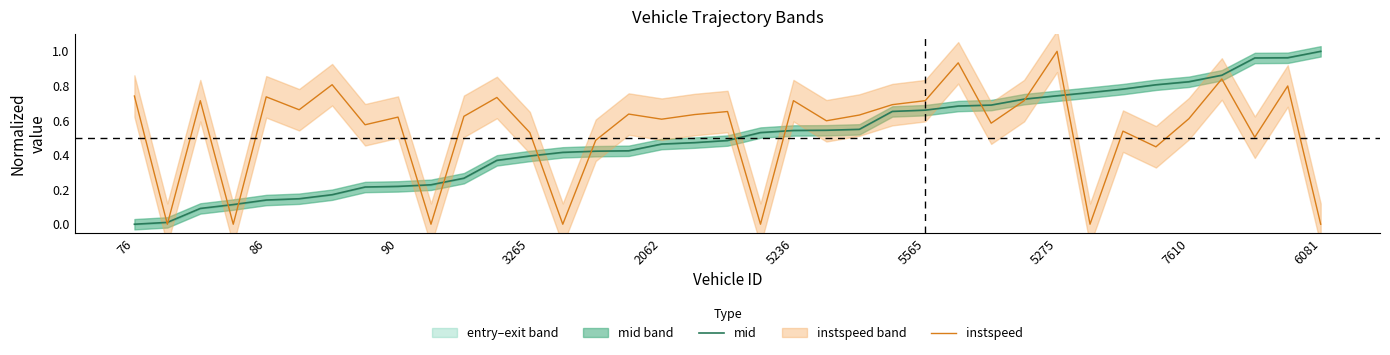

How many interior local valleys does the instspeed series have?

13